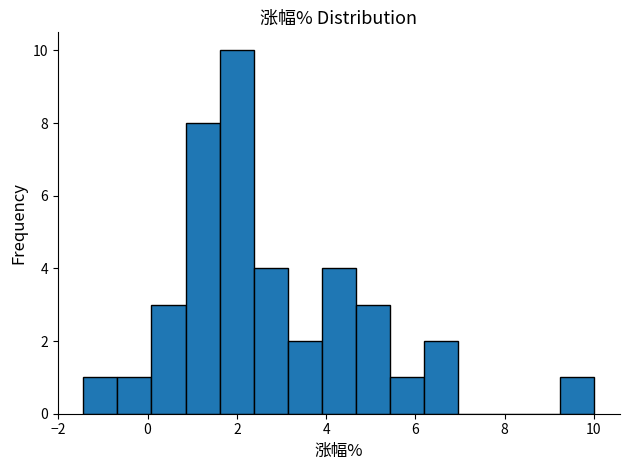

Read against the x-axis, roughly where is the centre of the tallest bar?

2.0